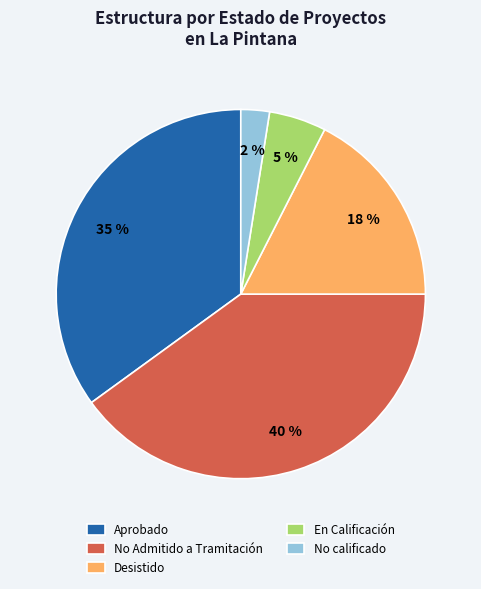

To the nearest percent, what percentage of the pie is En Calificación?

5%